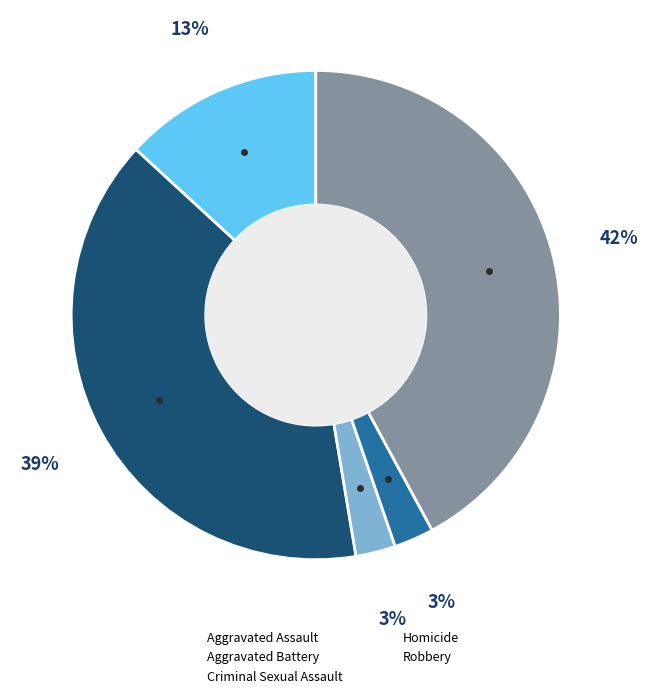

To the nearest percent, what percentage of the pie is Criminal Sexual Assault?

3%